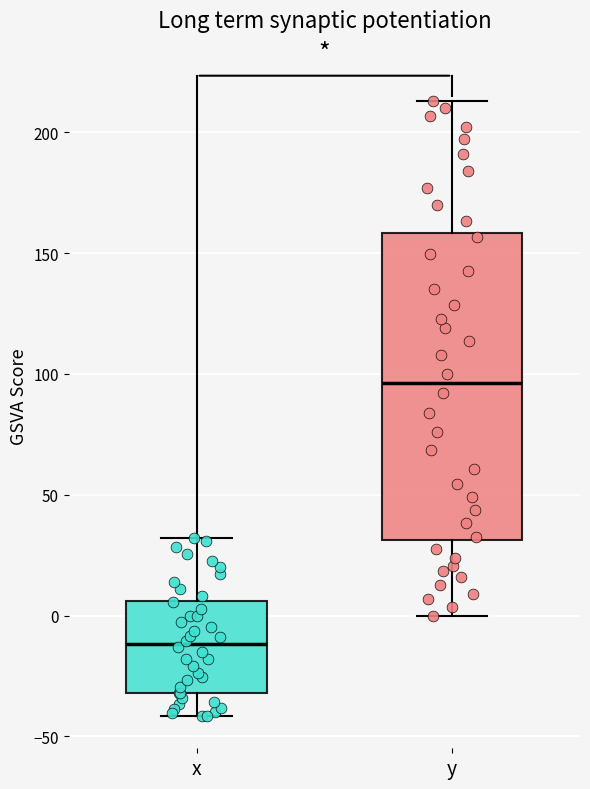

Reading left to right, transcribe this box plot: for each box, give where its median line is, the range the box spans, and where its two whiskers end, as read against the y-axis. The values are not printed on the chart, so give them approximately, as read against the axis.

x: median -10, box -30 to 5, whiskers -40 to 30
y: median 95, box 30 to 160, whiskers 0 to 215